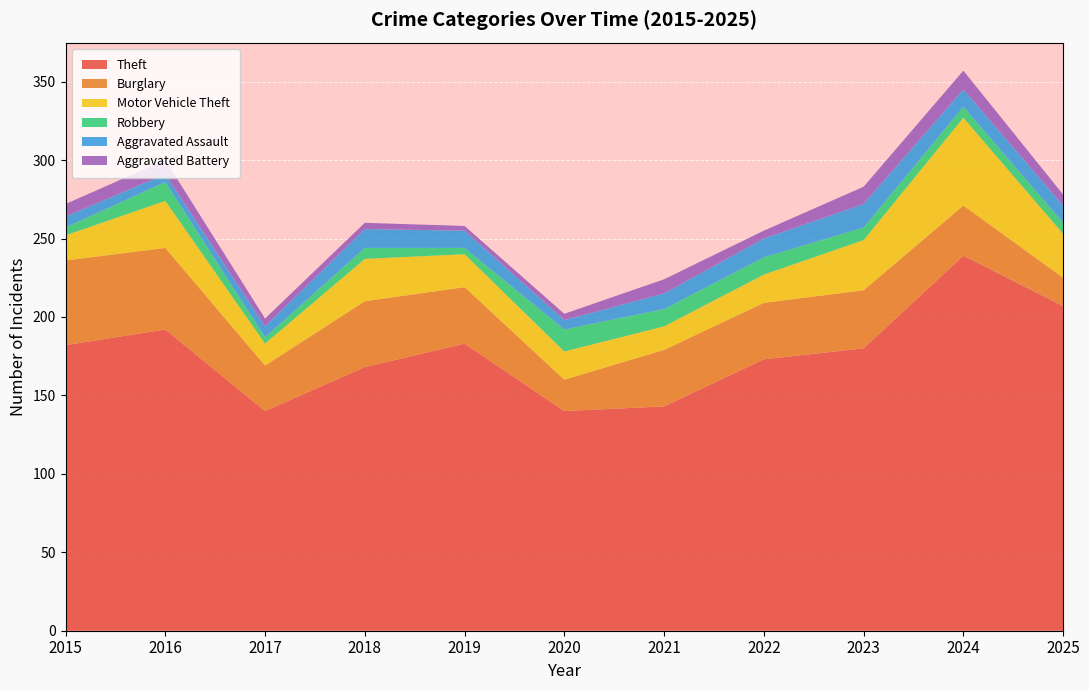

Reading left to right, transcribe all the data shown in this chart.

Theft: 2015=182	2016=192	2017=140	2018=168	2019=183	2020=140	2021=143	2022=173	2023=180	2024=239	2025=207
Burglary: 2015=54	2016=52	2017=29	2018=42	2019=36	2020=20	2021=36	2022=36	2023=37	2024=32	2025=18
Motor Vehicle Theft: 2015=16	2016=30	2017=14	2018=27	2019=21	2020=18	2021=15	2022=18	2023=32	2024=56	2025=28
Robbery: 2015=5	2016=12	2017=4	2018=7	2019=4	2020=14	2021=11	2022=11	2023=8	2024=7	2025=7
Aggravated Assault: 2015=7	2016=5	2017=7	2018=12	2019=11	2020=6	2021=10	2022=12	2023=15	2024=11	2025=11
Aggravated Battery: 2015=8	2016=9	2017=5	2018=4	2019=3	2020=4	2021=9	2022=5	2023=11	2024=12	2025=7